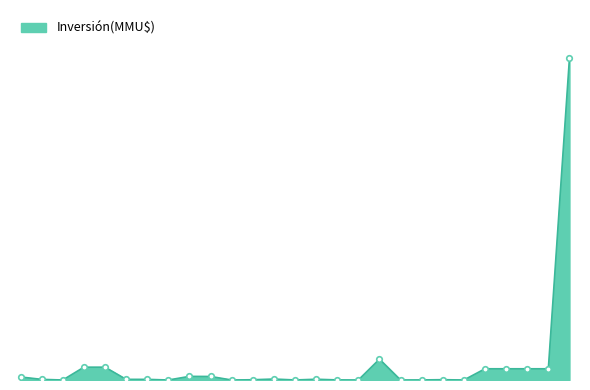

Is this an area chart (filled region under the line)?

Yes